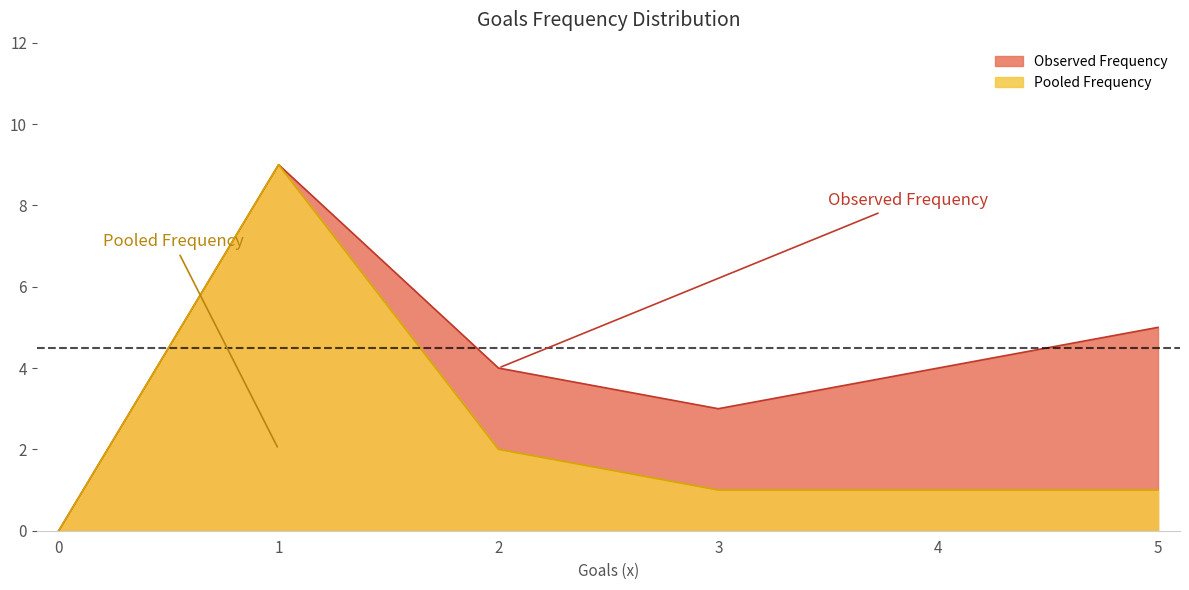

Is it true that Pooled Frequency equals 1 at 5?

True